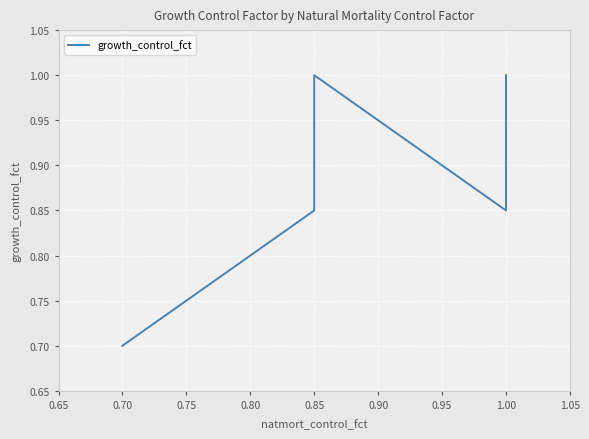

True or false: the data shows 1.8 at 1.00.

False